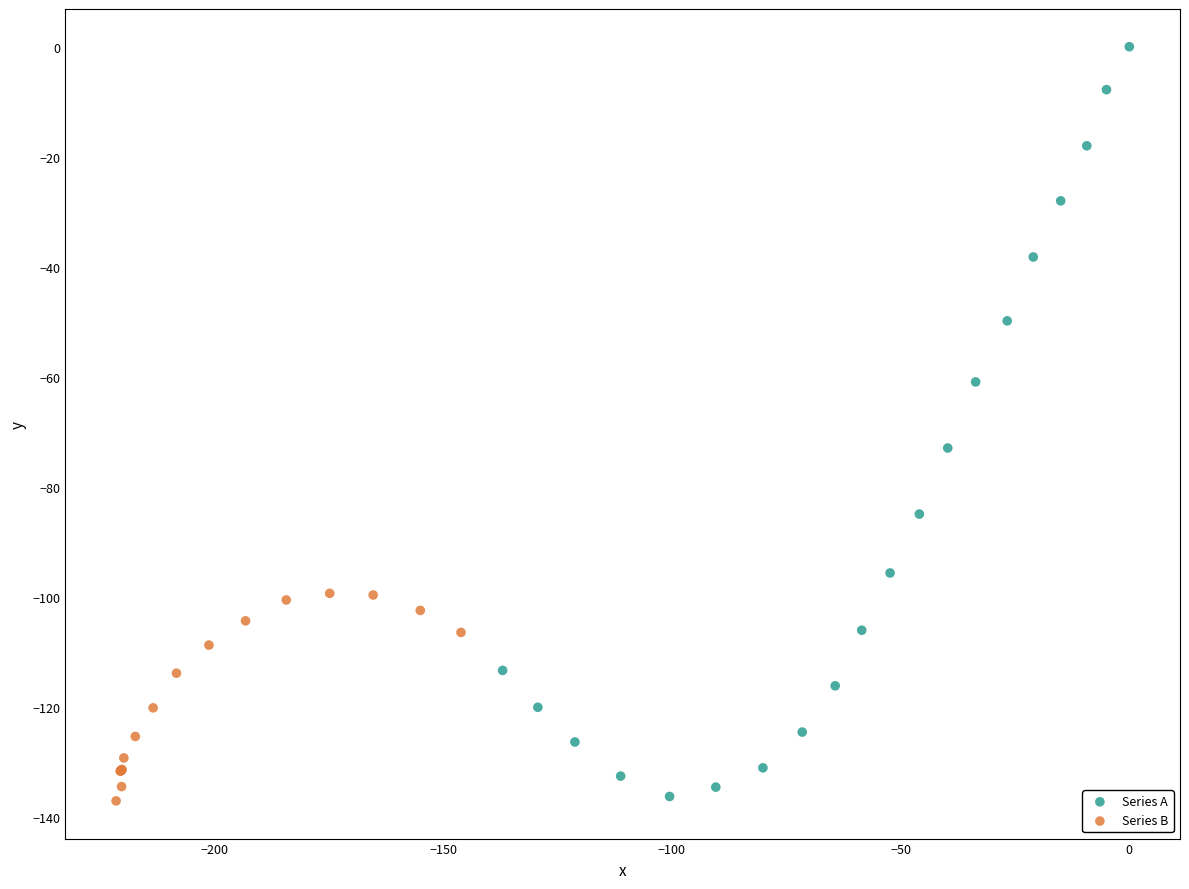

What are all the series names shown in the legend?

Series A, Series B